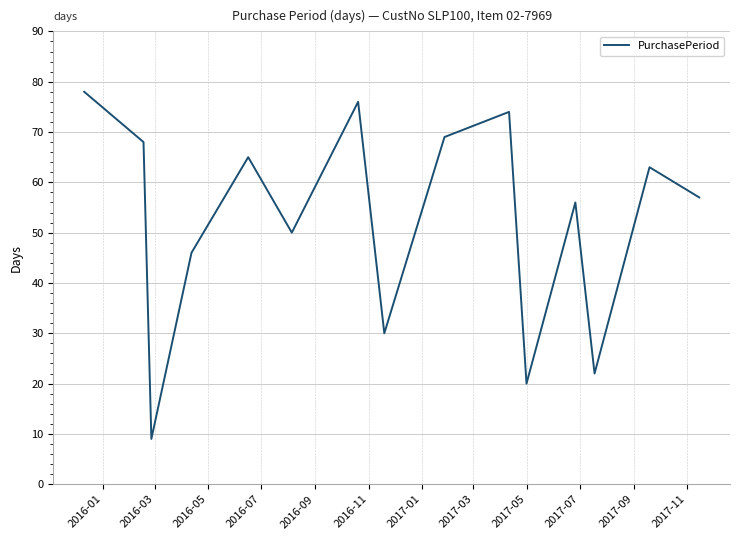

What is the maximum value shown in the chart?

78